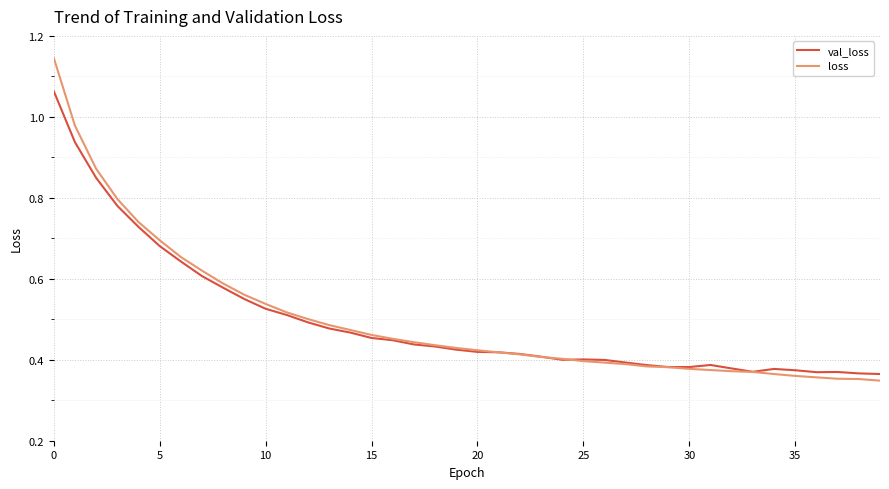

How many lines are shown in the chart?

2